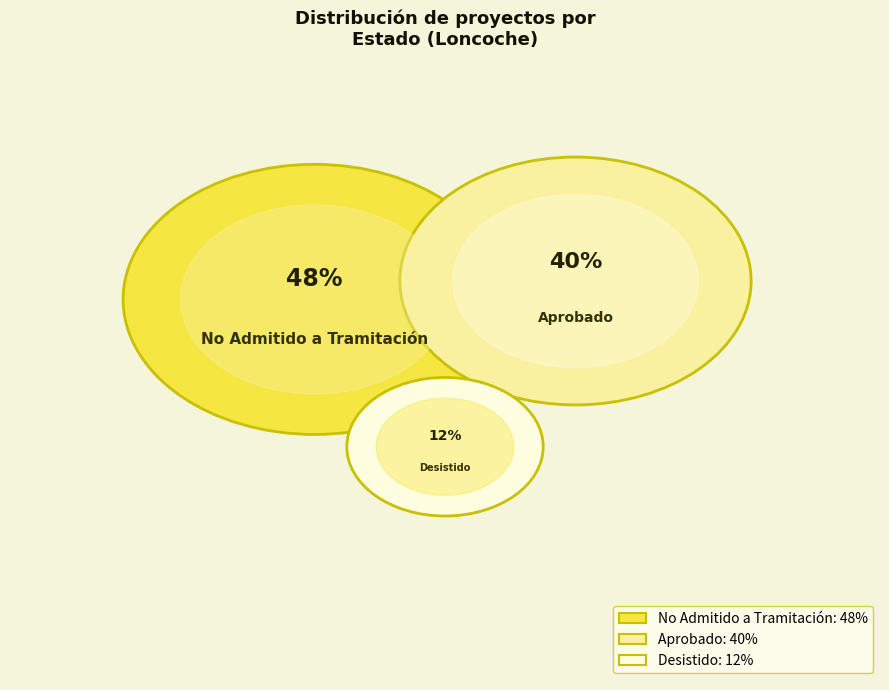

How many segments does this pie chart have?

3